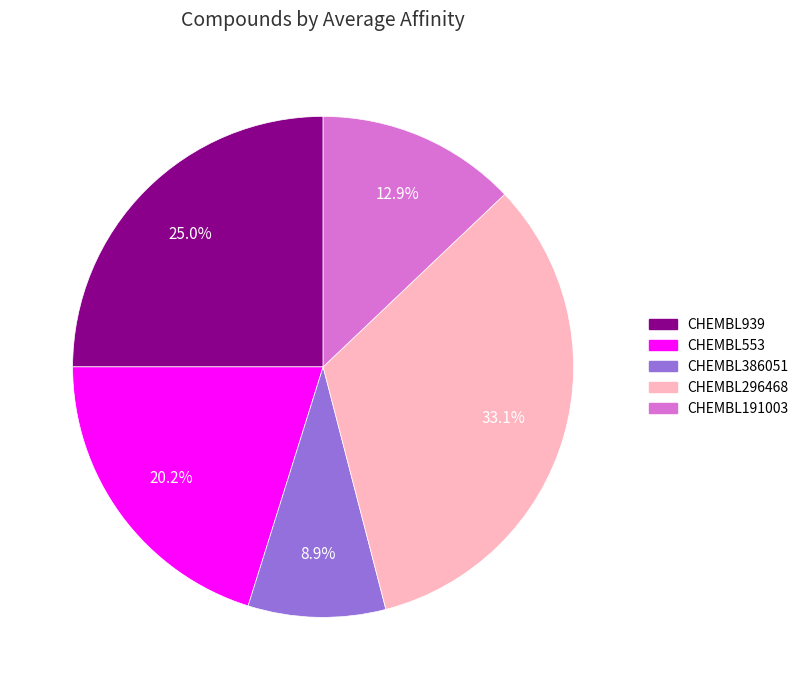

Is there a majority slice in this chart?

No